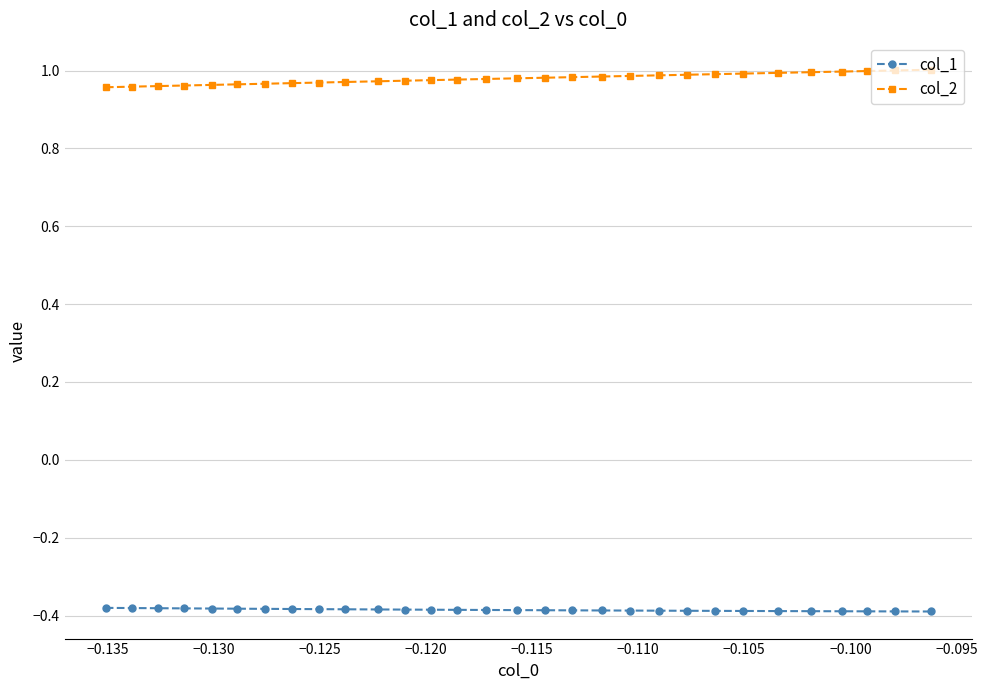

Rank the series by their maximum value, from lowest to highest.

col_1, col_2